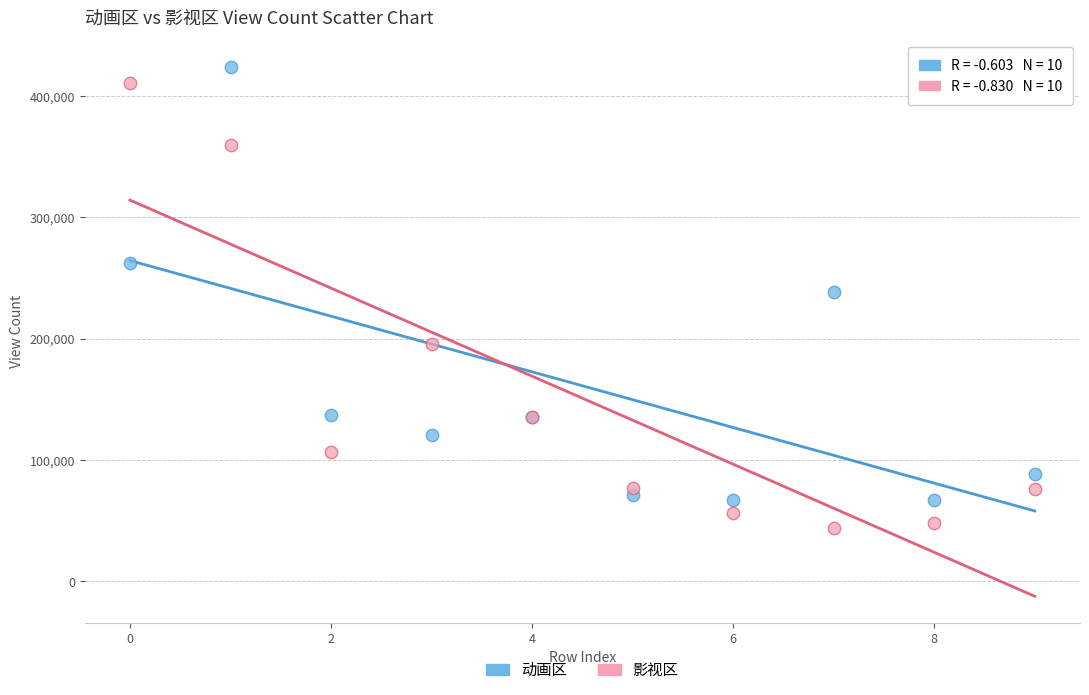

In the 影视区 series, what Y value is closest to 227490?

195286